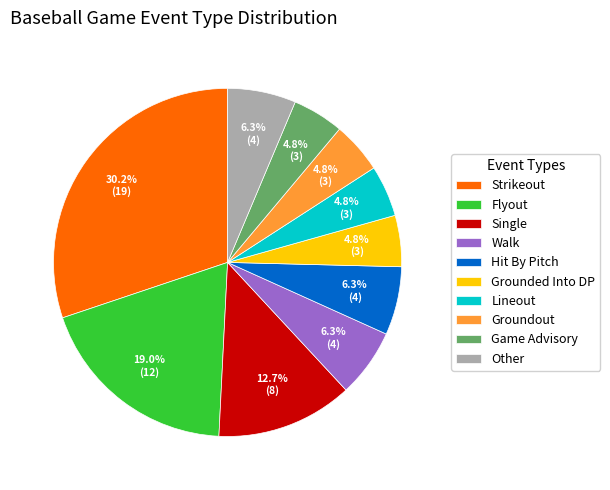

Is Hit By Pitch the majority of the pie?

No